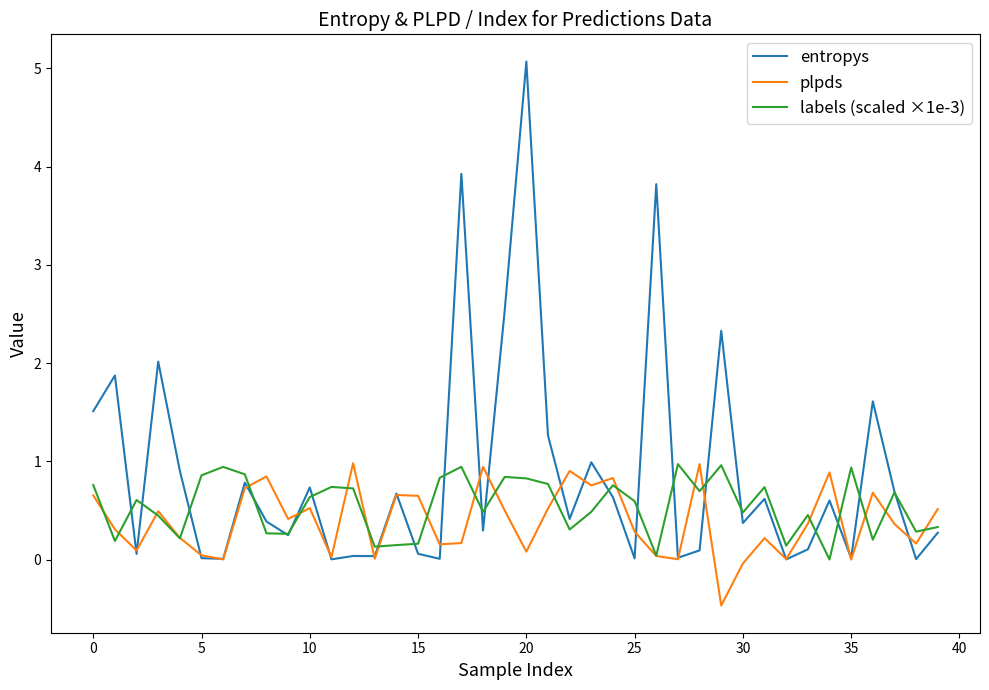

Which series has the widest spread of values?

entropys